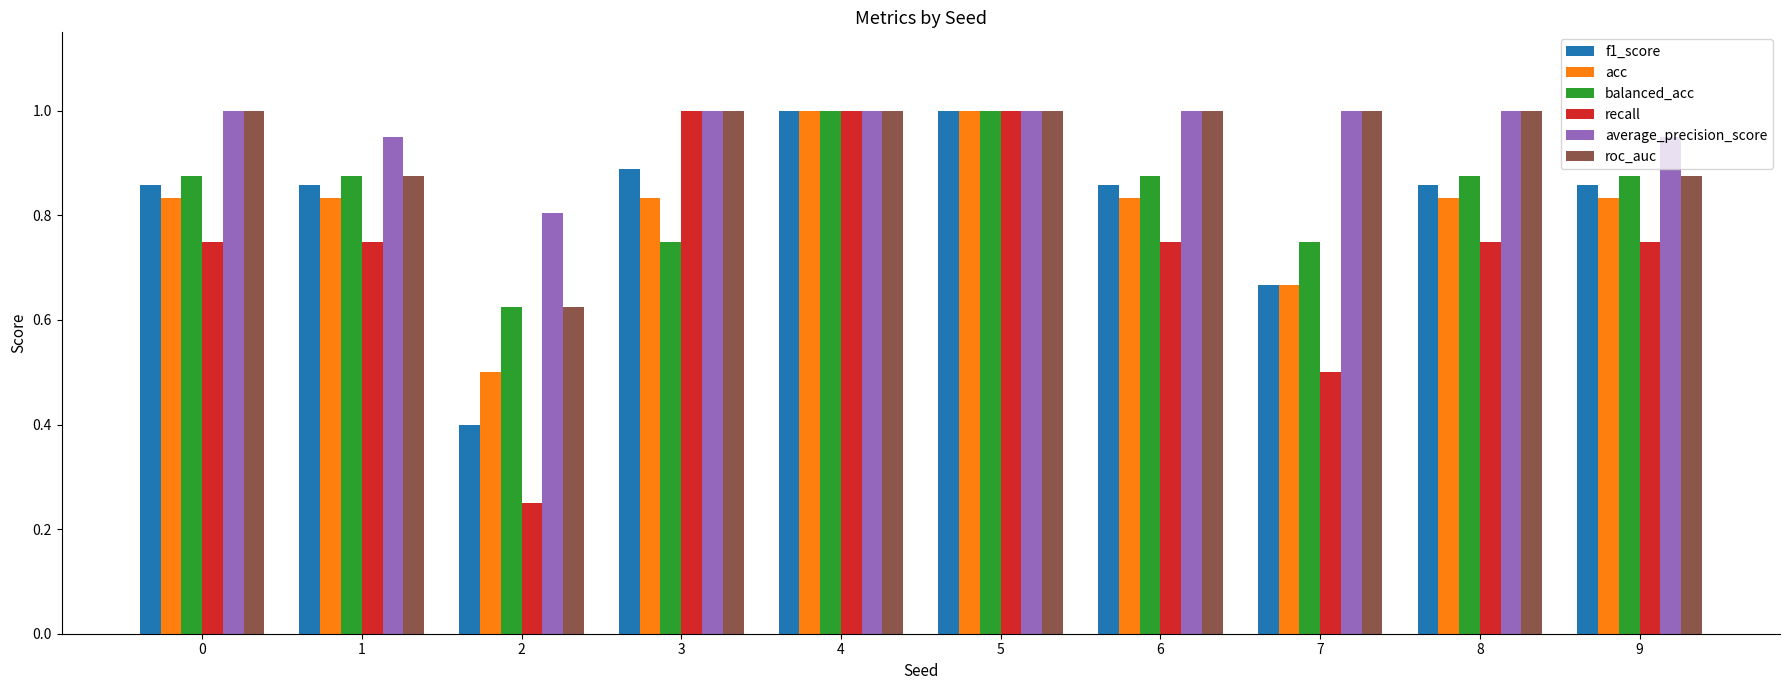

What is the lowest value of the acc series?

0.5